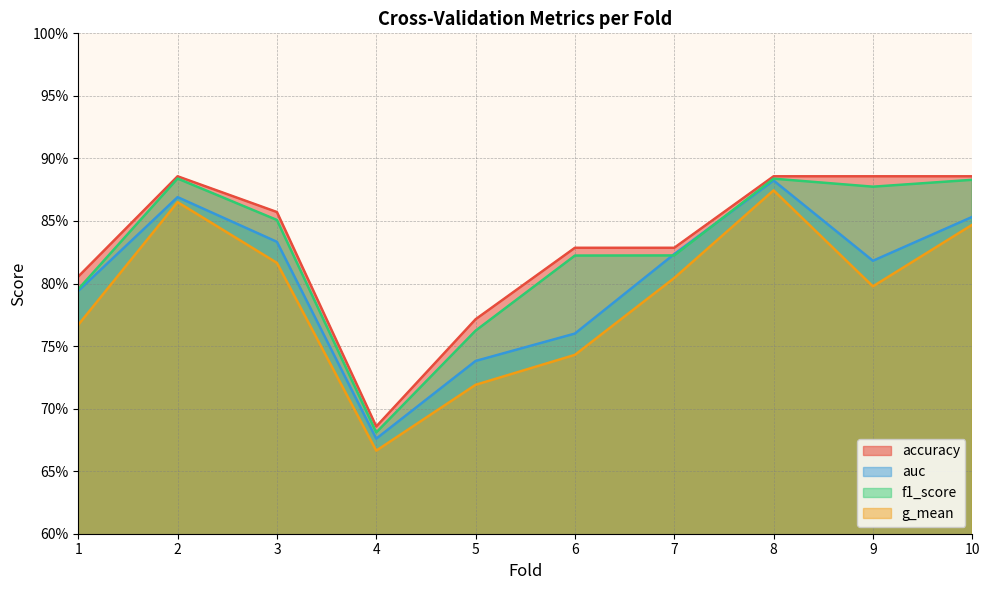

What is the sum of the g_mean values at 6 and 3?

1.6